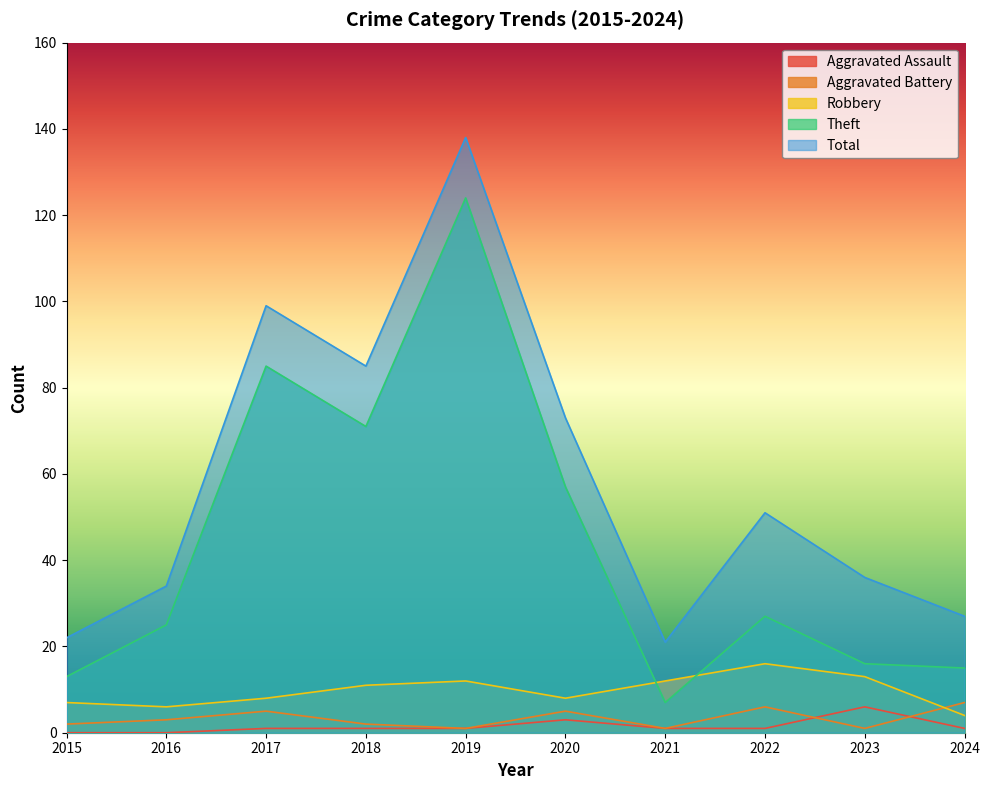

How many data points in Theft are above 27?

4